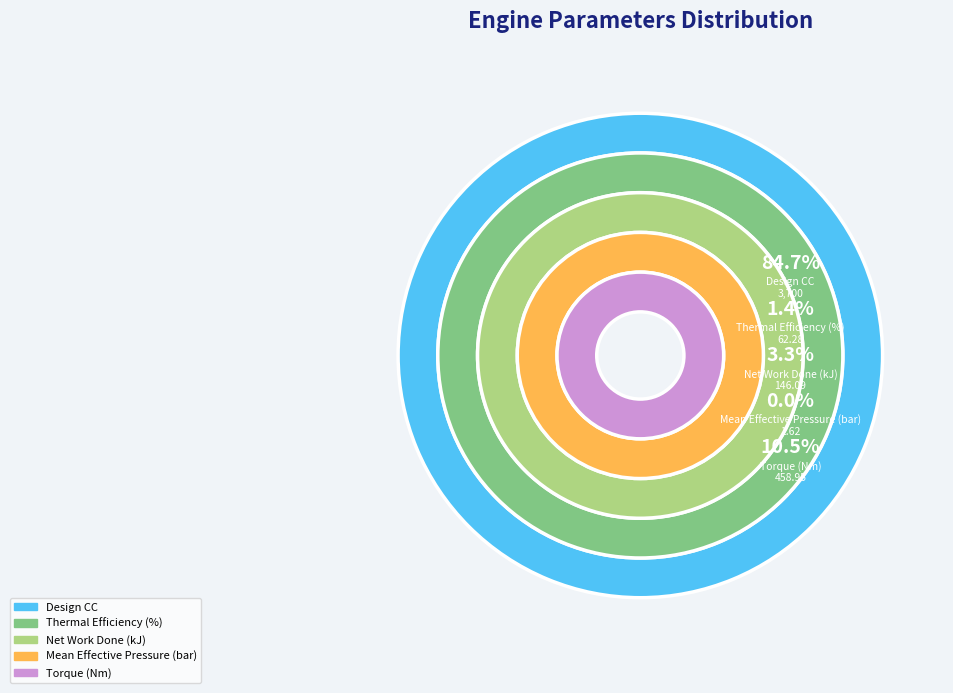

Is Design CC the majority of the pie?

Yes